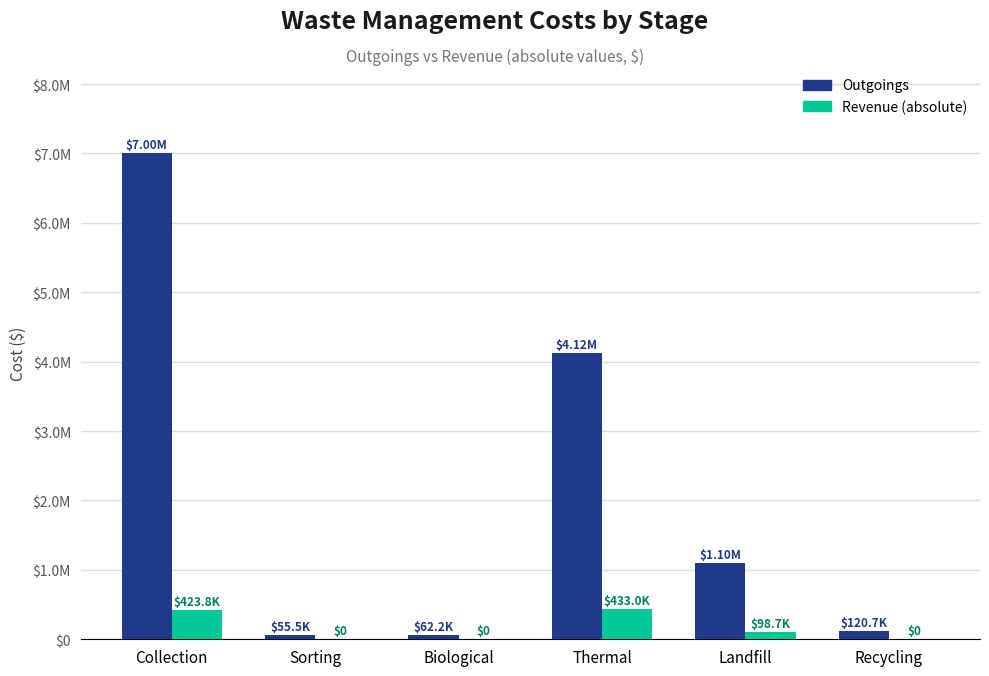

What is the difference between the second highest and second lowest values in the Revenue (absolute) series?

423750.0